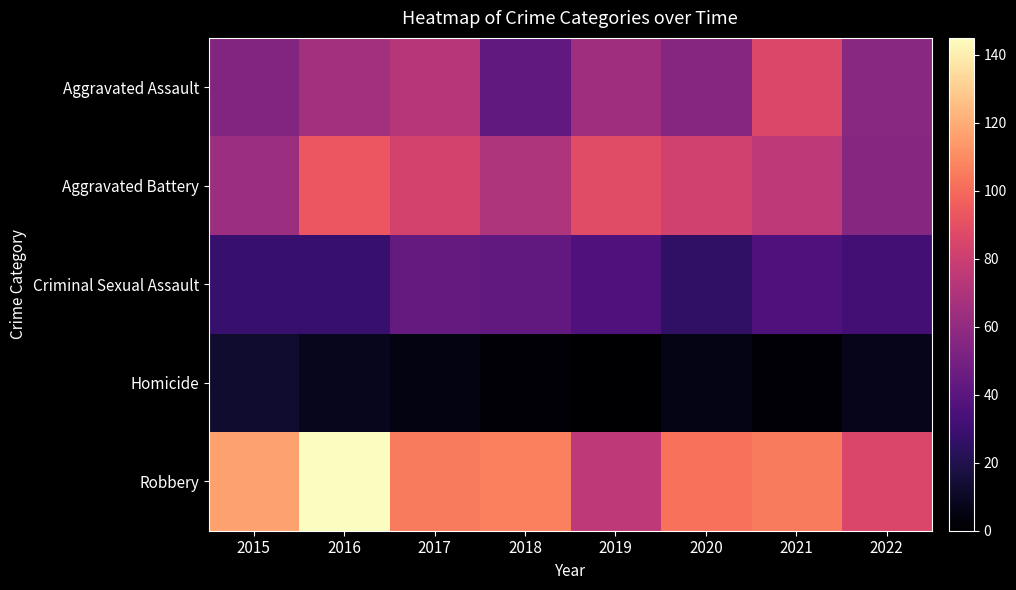

Reading left to right, transcribe all the data shown in this chart.

Aggravated Assault: 2015=54	2016=66	2017=72	2018=43	2019=65	2020=56	2021=86	2022=57
Aggravated Battery: 2015=64	2016=93	2017=83	2018=70	2019=88	2020=82	2021=75	2022=56
Criminal Sexual Assault: 2015=28	2016=28	2017=44	2018=43	2019=36	2020=26	2021=36	2022=32
Homicide: 2015=13	2016=8	2017=5	2018=2	2019=0	2020=6	2021=2	2022=7
Robbery: 2015=117	2016=145	2017=105	2018=107	2019=75	2020=102	2021=105	2022=85